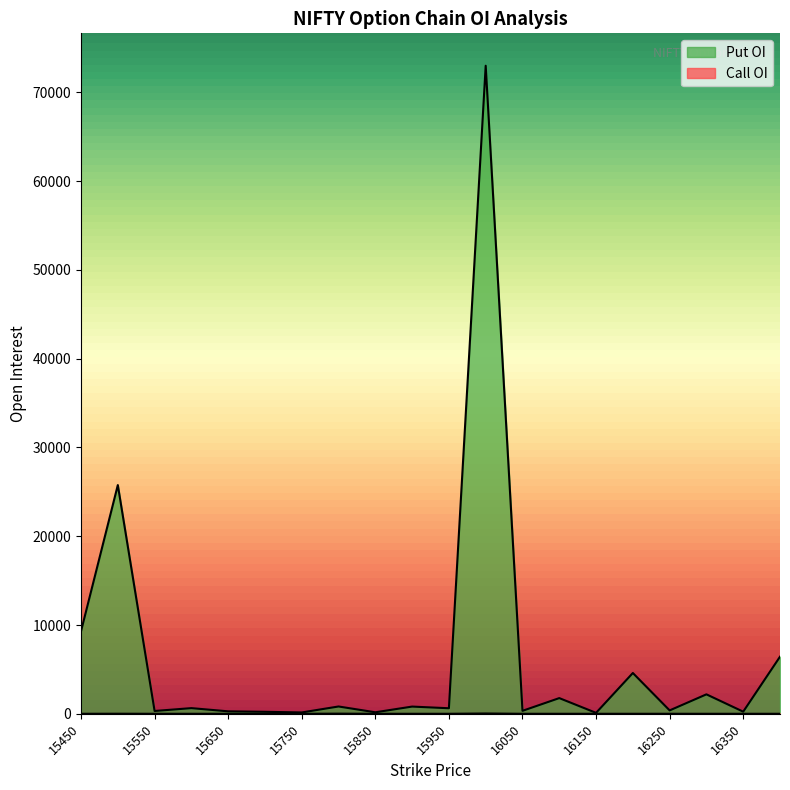

Which series has the widest spread of values?

Put OI